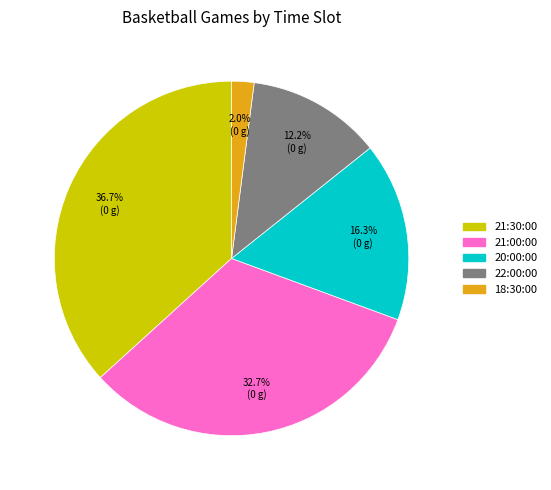

Does any single category account for the majority?

No